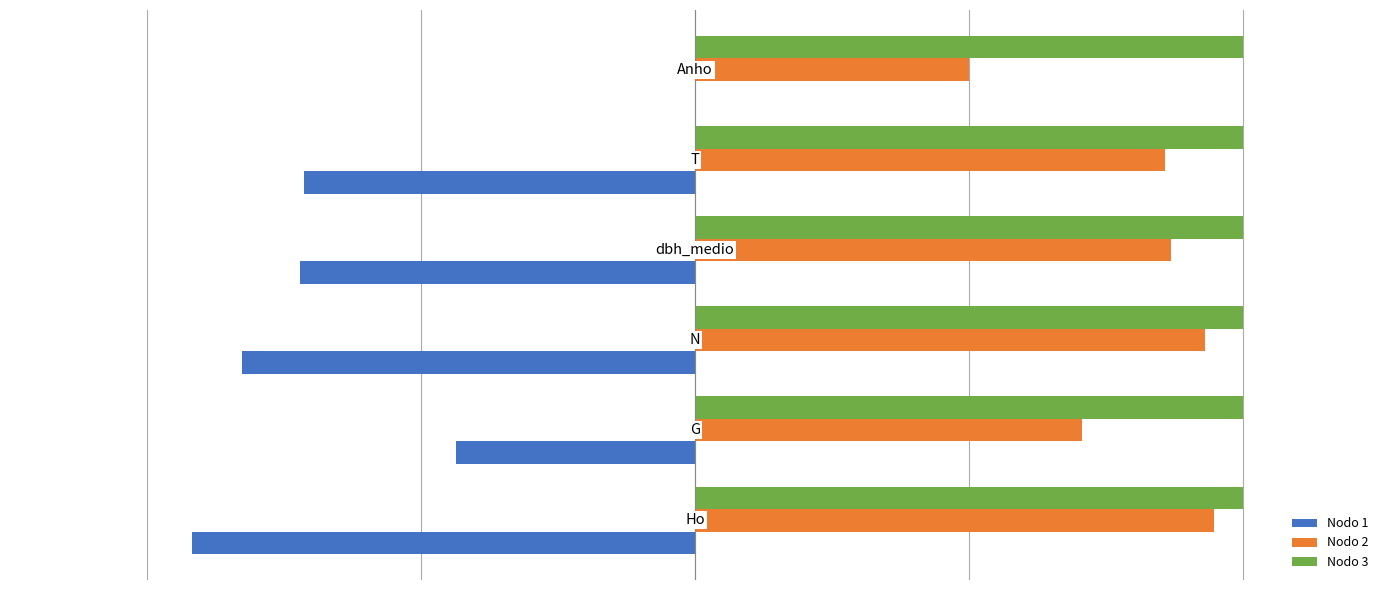

What is the value of the Nodo 3 bar at the 5th from the left?

0.2